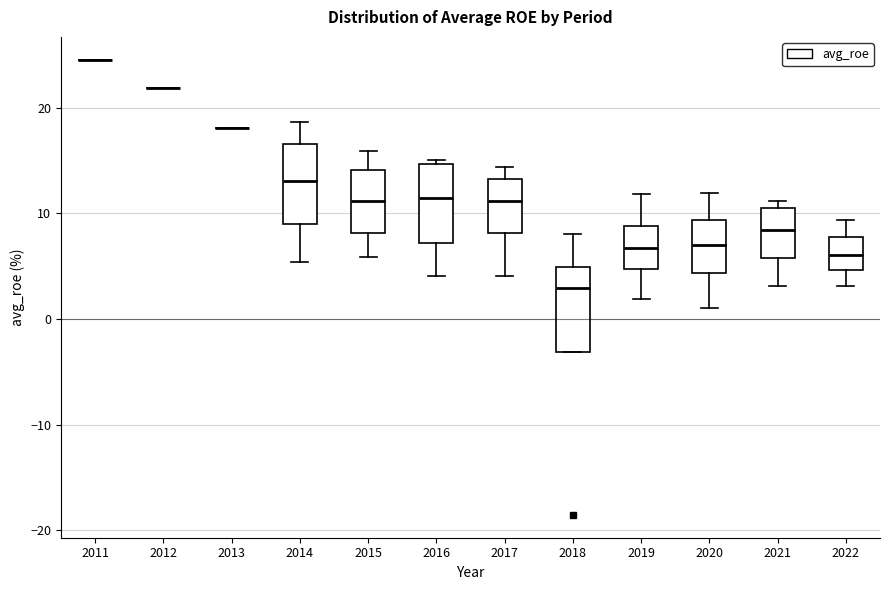

Reading left to right, read every box against the y-axis: the position of its median line, the range the box covers, and the ends of its whiskers. The values are not printed on the chart, so give them approximately, as read against the axis.

2011: box collapsed to a line at 25, whiskers 25 to 25
2012: box collapsed to a line at 22, whiskers 22 to 22
2013: box collapsed to a line at 18, whiskers 18 to 18
2014: median 13, box 9 to 17, whiskers 5 to 19
2015: median 11, box 8 to 14, whiskers 6 to 16
2016: median 11, box 7 to 15, whiskers 4 to 15 (just above the box's upper edge)
2017: median 11, box 8 to 13, whiskers 4 to 14
2018: median 3, box -3 to 5, whiskers -3 to 8
2019: median 7, box 5 to 9, whiskers 2 to 12
2020: median 7, box 4 to 9, whiskers 1 to 12
2021: median 8, box 6 to 10, whiskers 3 to 11
2022: median 6, box 5 to 8, whiskers 3 to 9